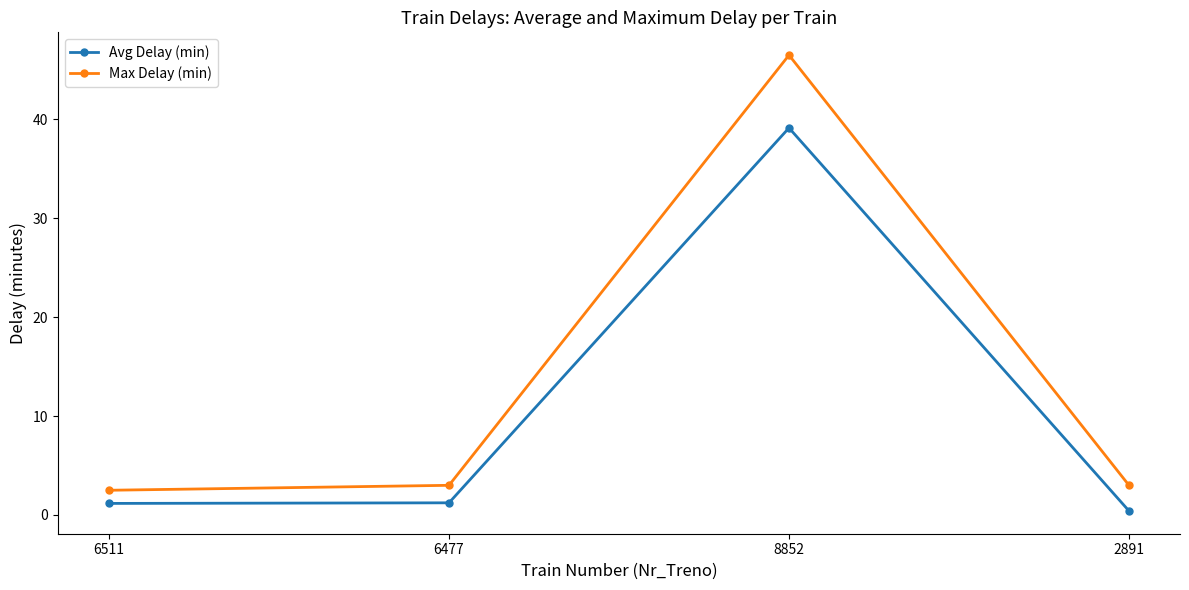

Reading right to left, transcribe all the data shown in this chart.

Avg Delay (min): 0.4	39.1	1.2	1.2
Max Delay (min): 3.0	46.5	3.0	2.5